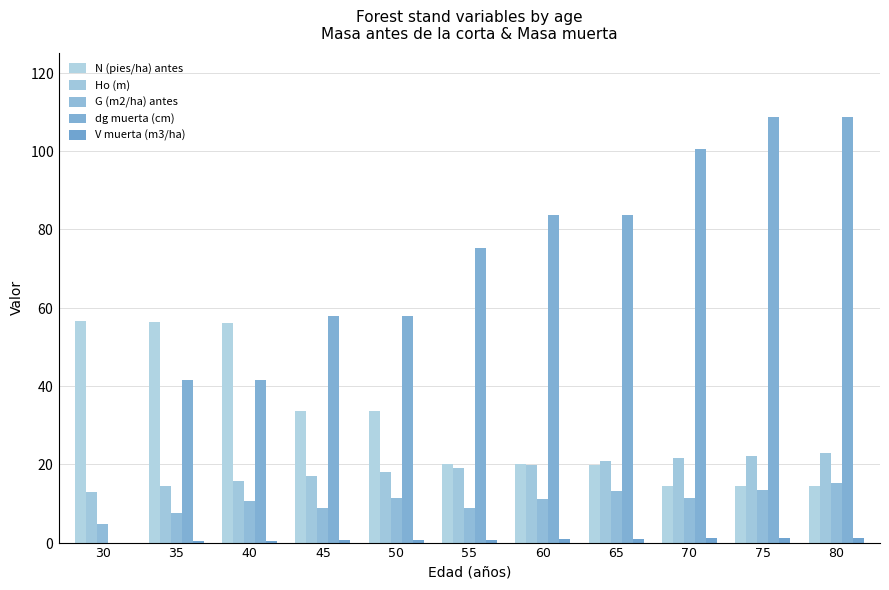

Is it true that Ho (m) equals 31.9 at 75?

False